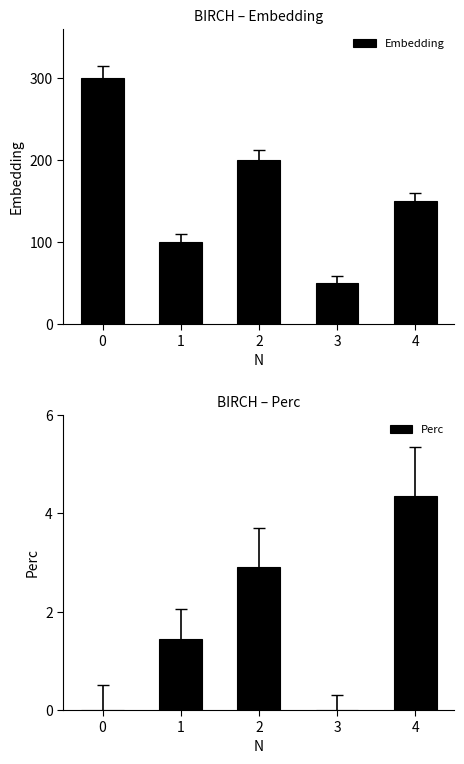

The value of Embedding at 1 is 143.3. True or false?

False